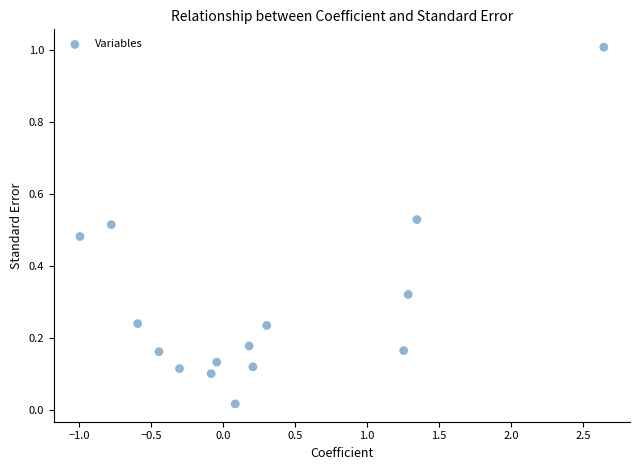

What is the range of Y values (max minus min)?

1.0